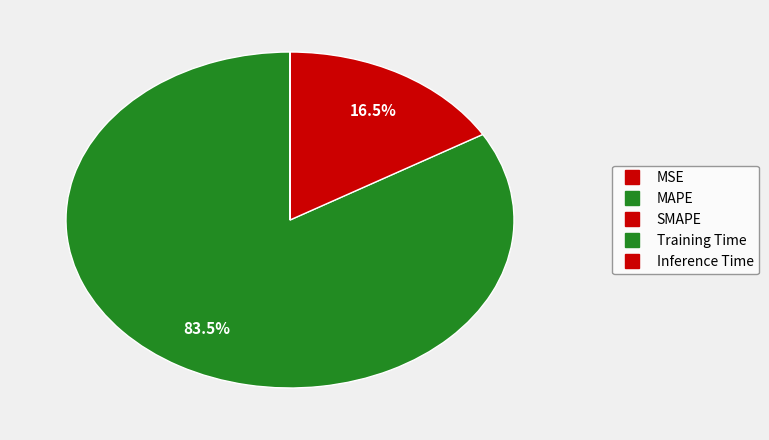

How many segments does this pie chart have?

5